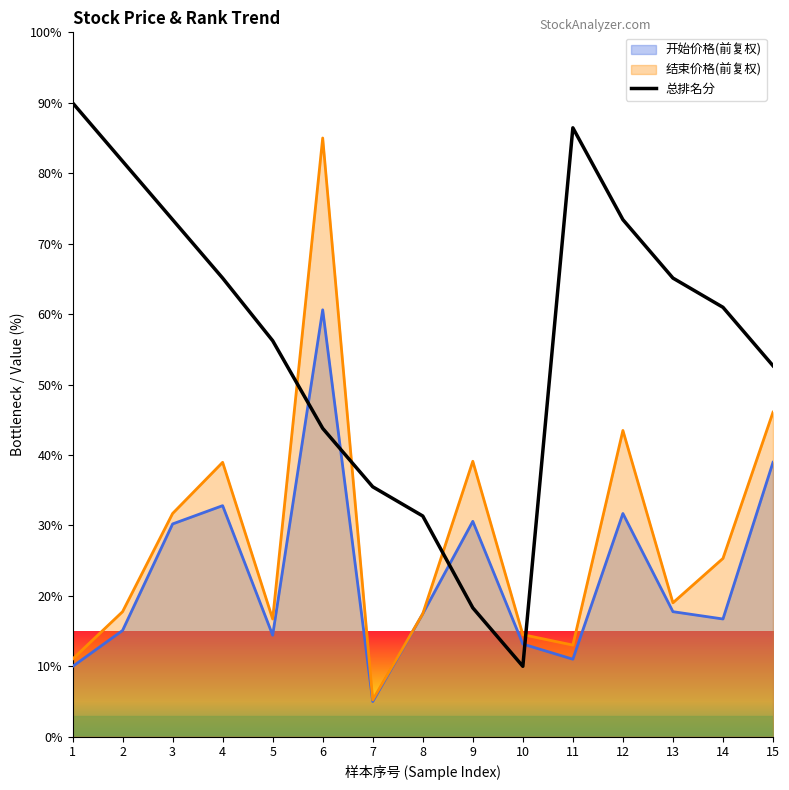

How many data points are above 60?

8